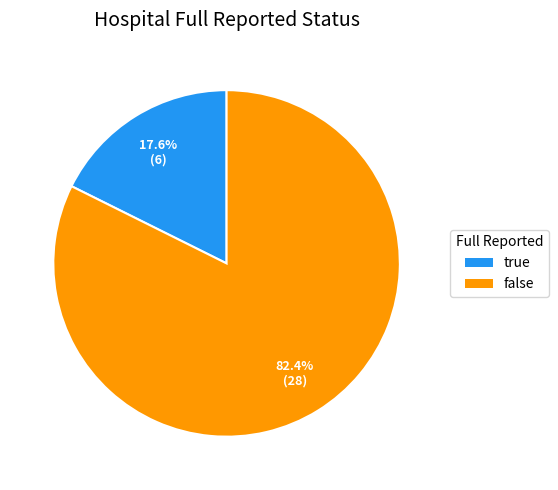

To the nearest percent, what is the difference between the largest and smallest slice percentages?

65%